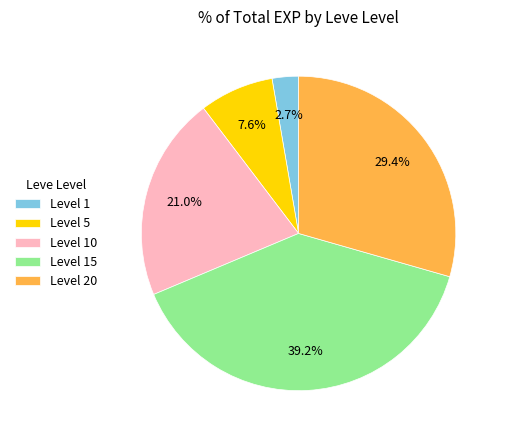

Between Level 15 and Level 10, which is larger?

Level 15